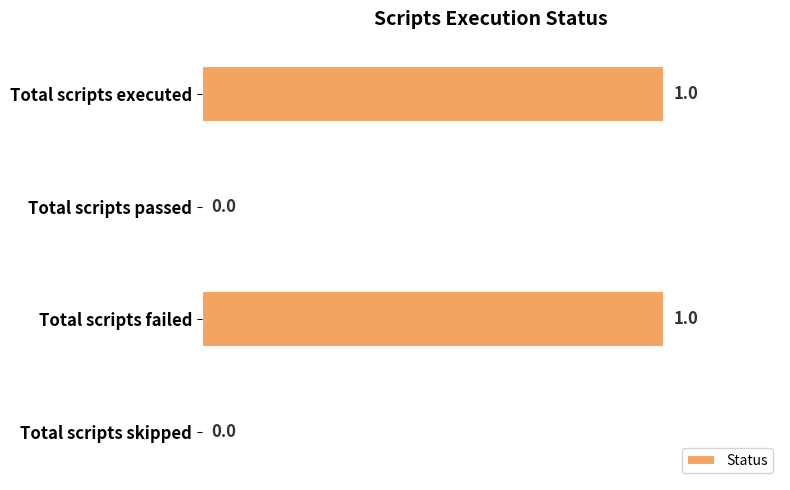

Reading top to bottom, extract all data points from this chart.

Total scripts executed=1	Total scripts passed=0	Total scripts failed=1	Total scripts skipped=0